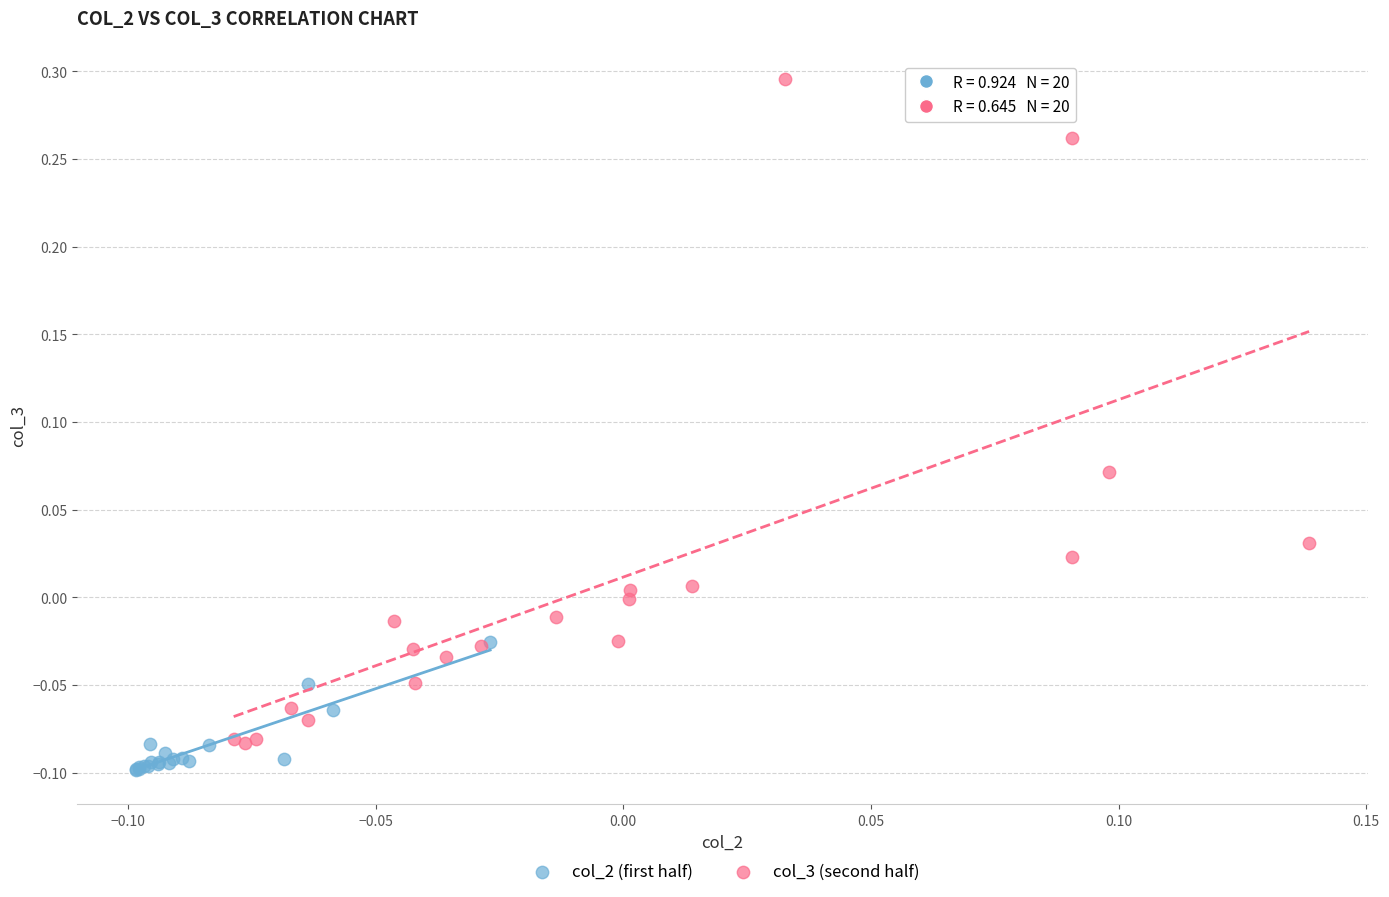

Which series reaches the minimum Y coordinate?

col_2 (first half)